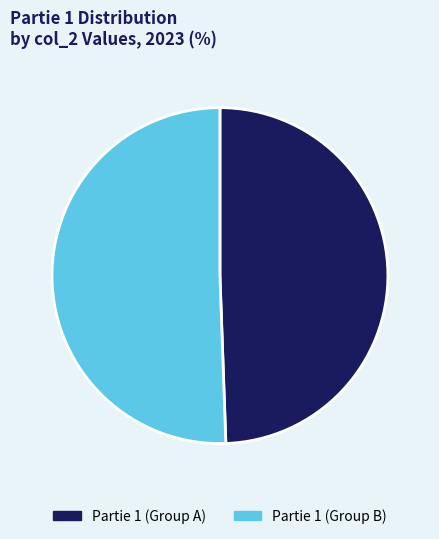

Is the sum of Partie 1 (Group A) and Partie 1 (Group B) greater than half?

Yes